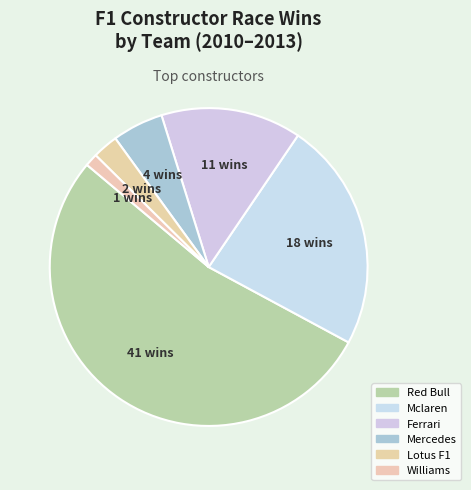

Count the number of slices in the pie.

6